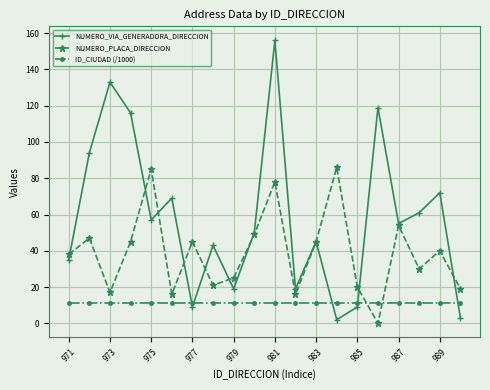

How many lines are shown in the chart?

3